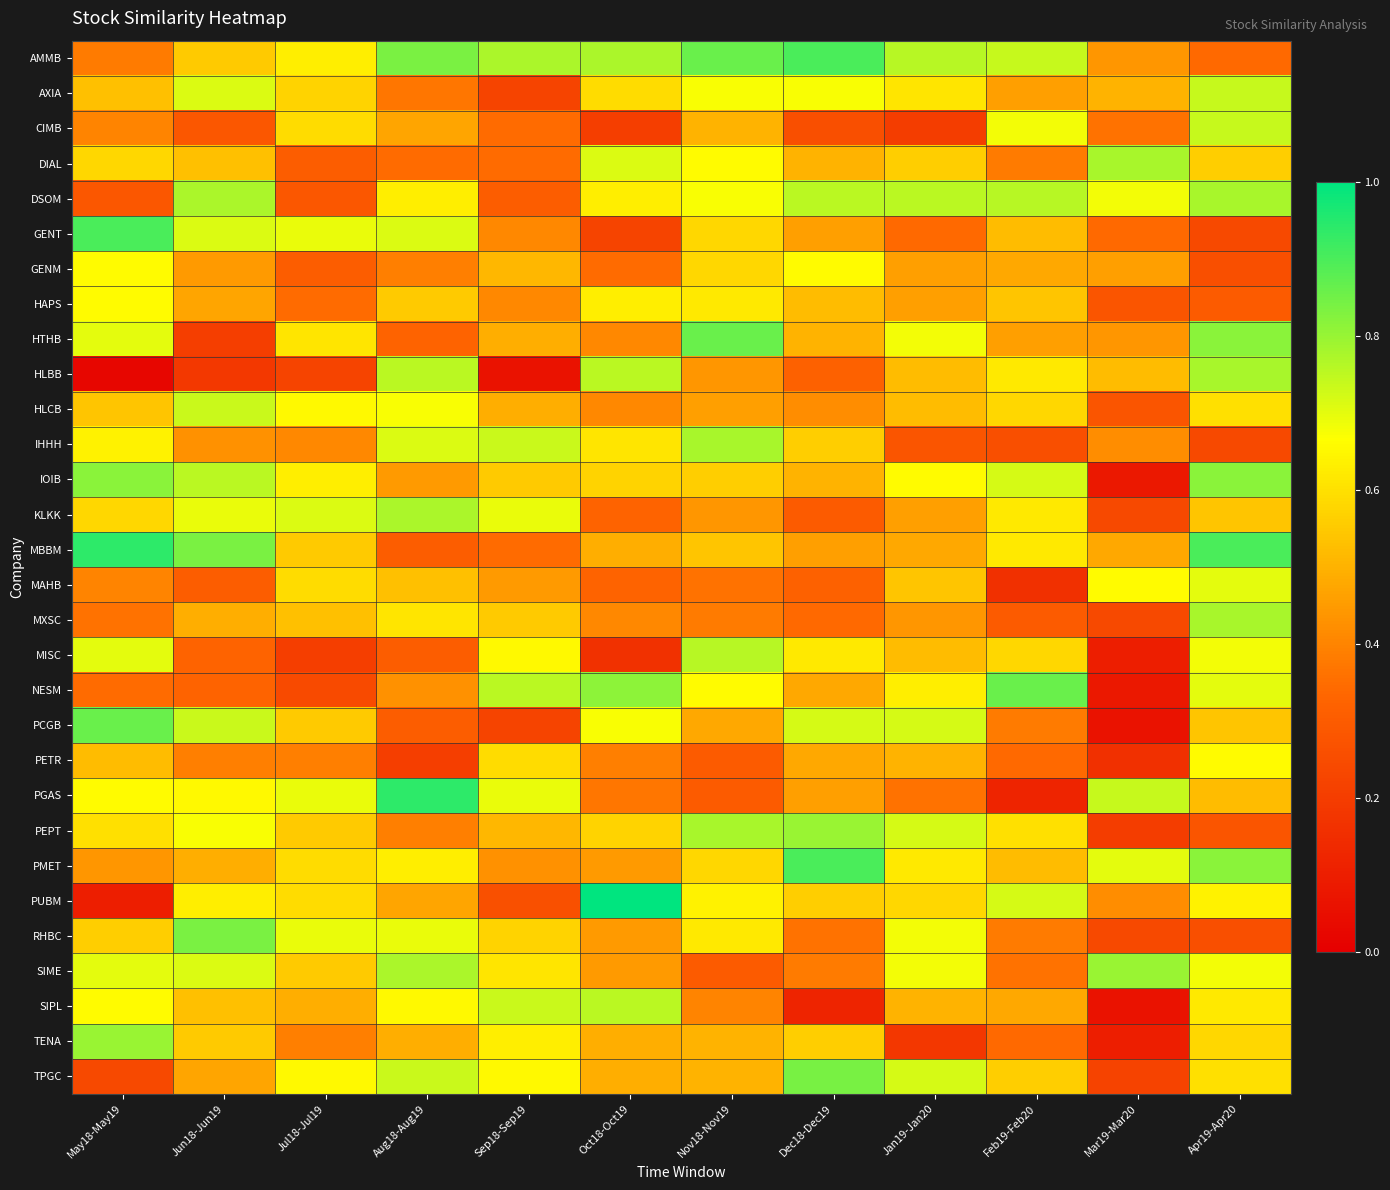

Which has a higher value, Aug18-Aug19 or May18-May19?

Aug18-Aug19